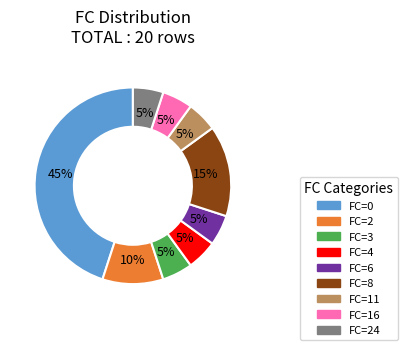

Is there any slice that represents more than half of the pie?

No